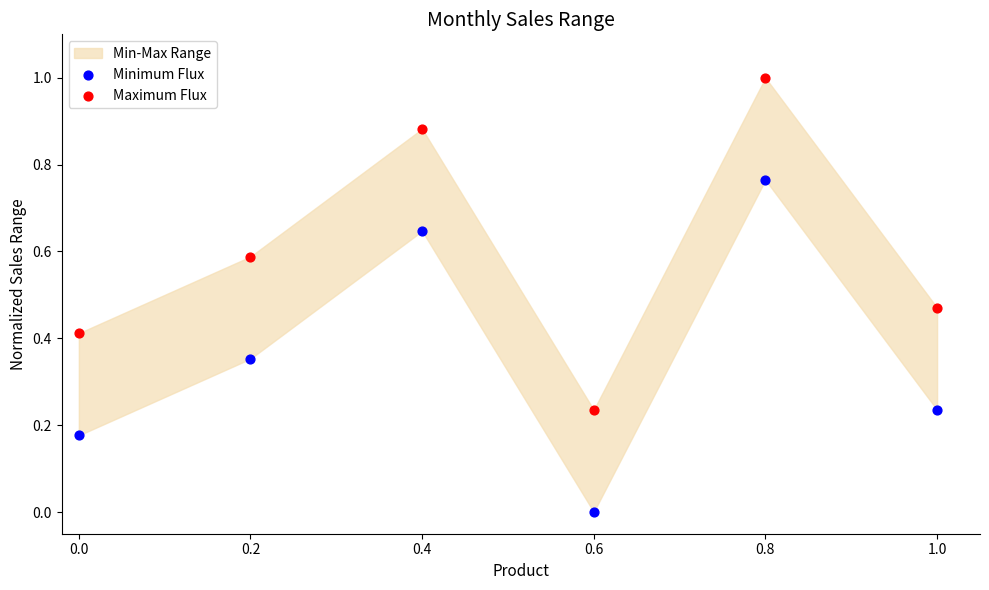

Which series reaches the minimum Y coordinate?

Minimum Flux